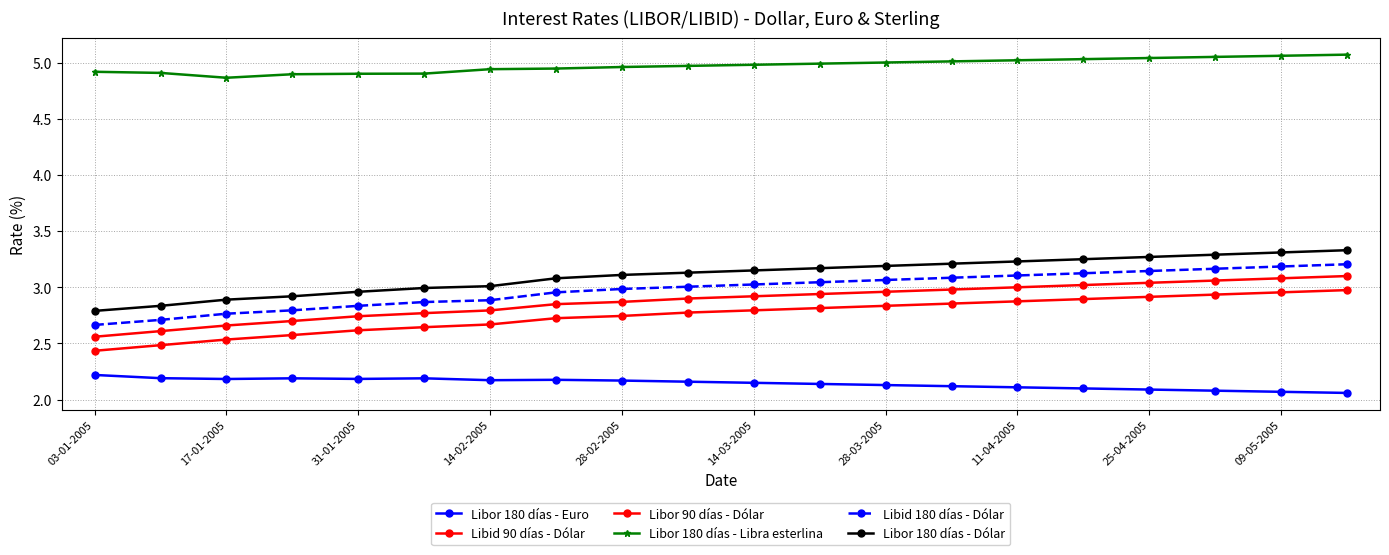

True or false: Libor 180 días - Dólar and Libor 180 días - Libra esterlina intersect in this chart.

False